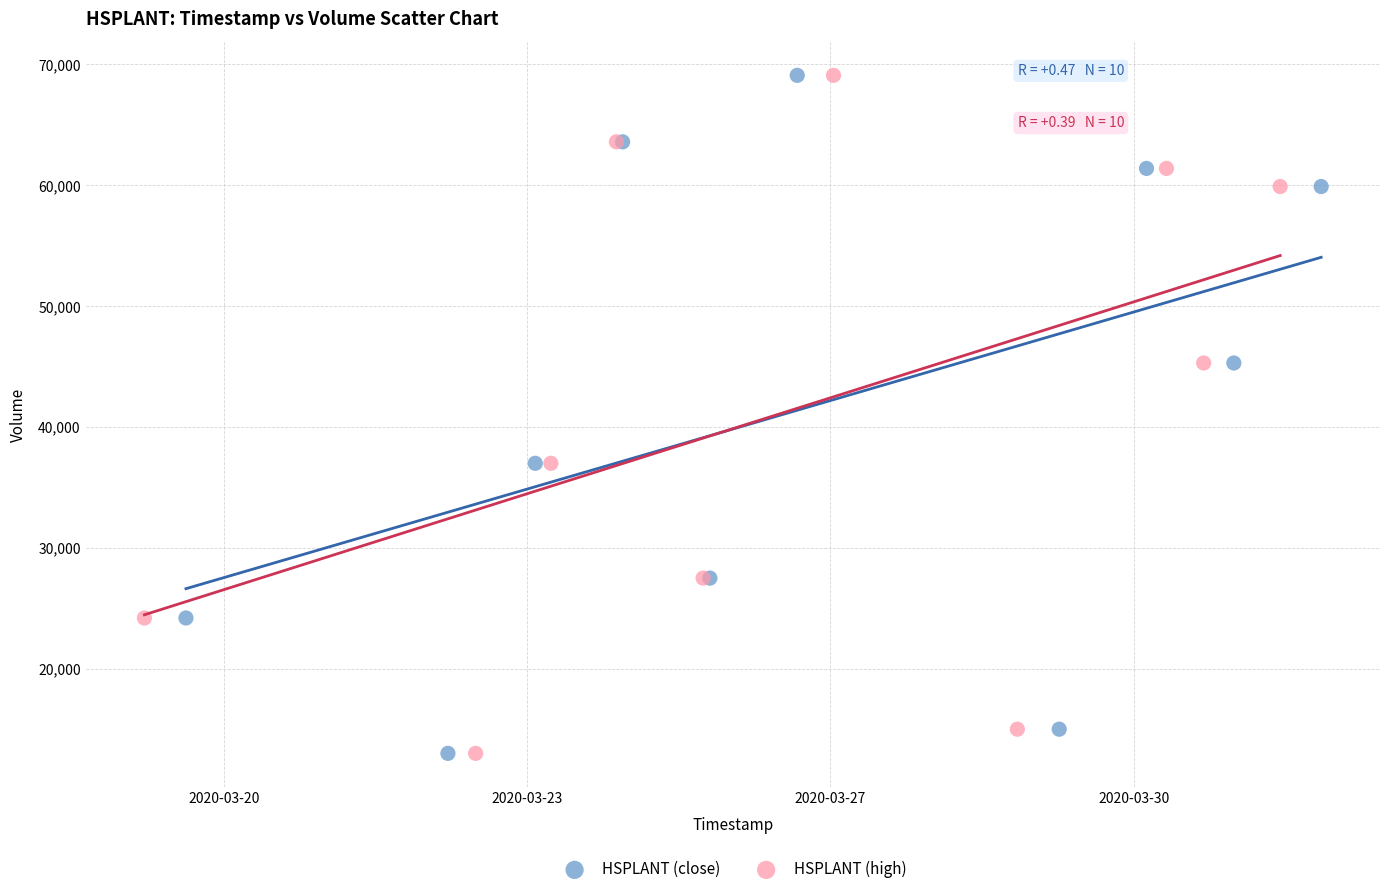

What are all the series names shown in the legend?

HSPLANT (close), HSPLANT (high)